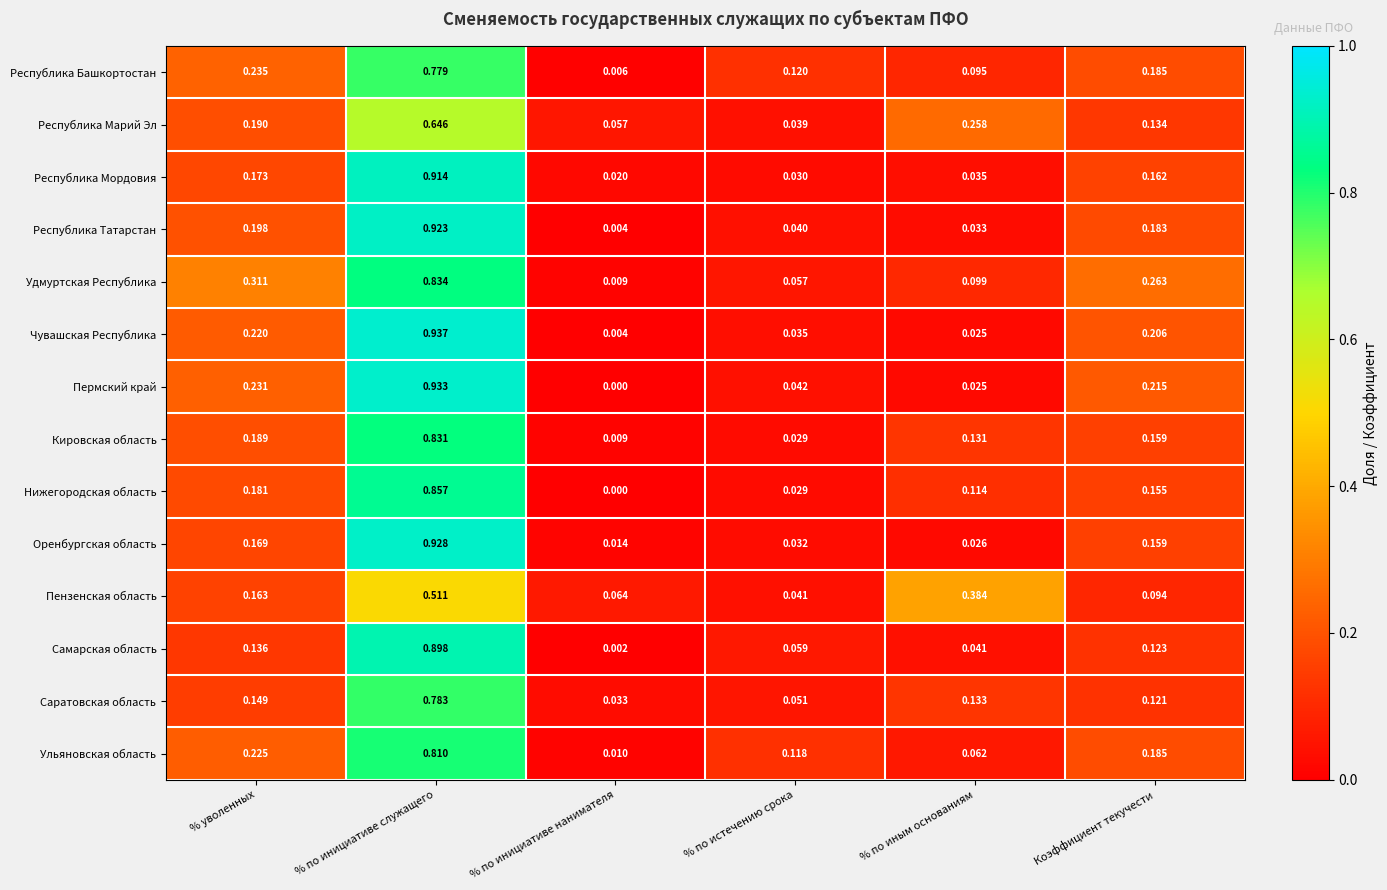

List the labels in order of Пермский край value, smallest first.

% по инициативе нанимателя, % по иным основаниям, % по истечению срока, Коэффициент текучести, % уволенных, % по инициативе служащего